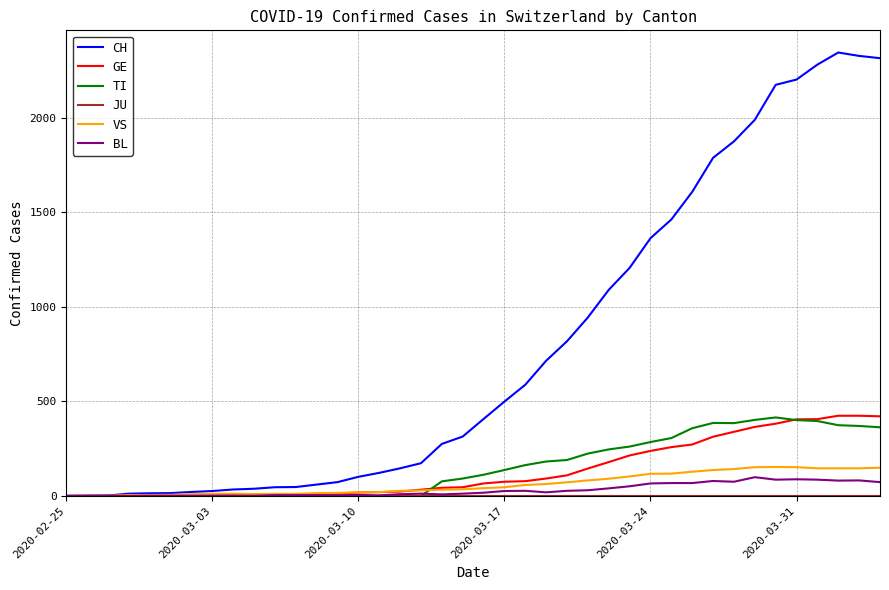

Which series has the widest spread of values?

CH